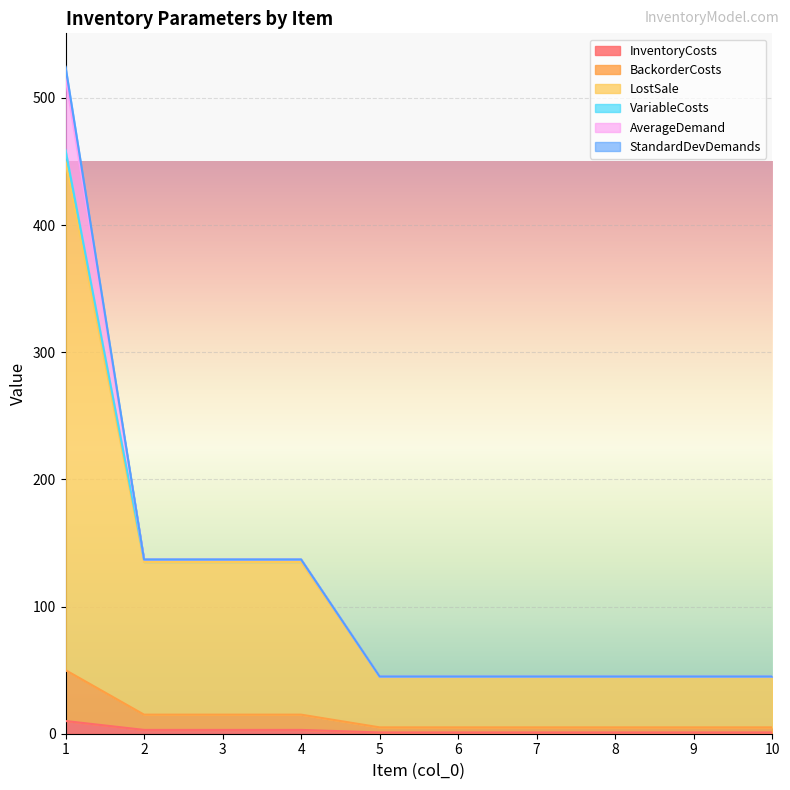

What is the total value across all series at 1?

524.5